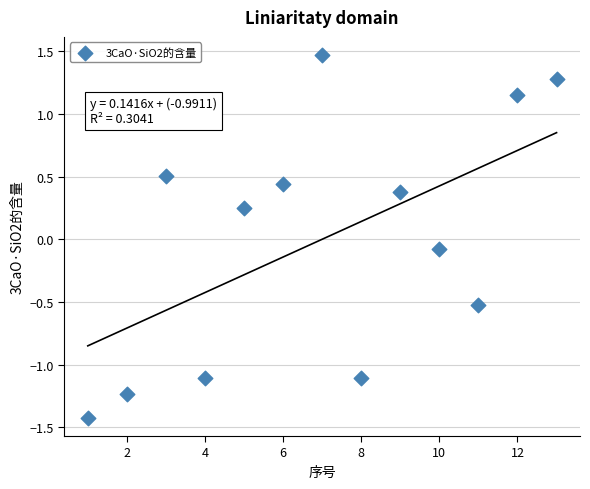

What is the range of Y values (max minus min)?

2.9